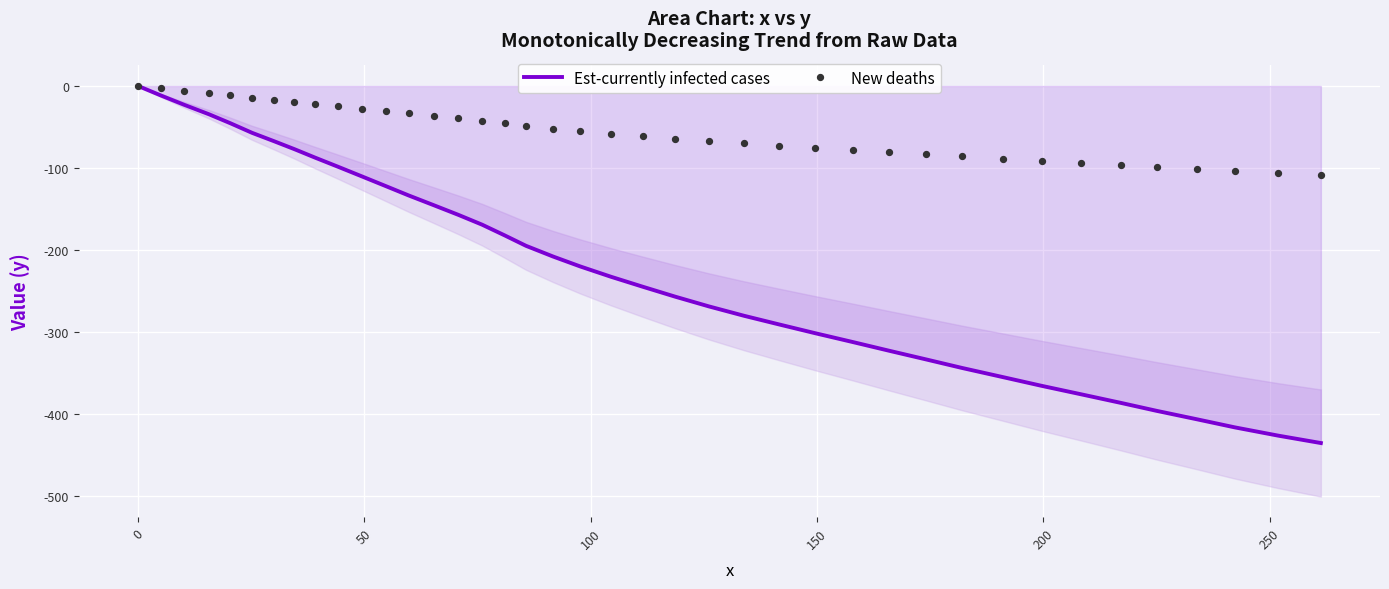

Which series has the largest total across all categories?

New deaths